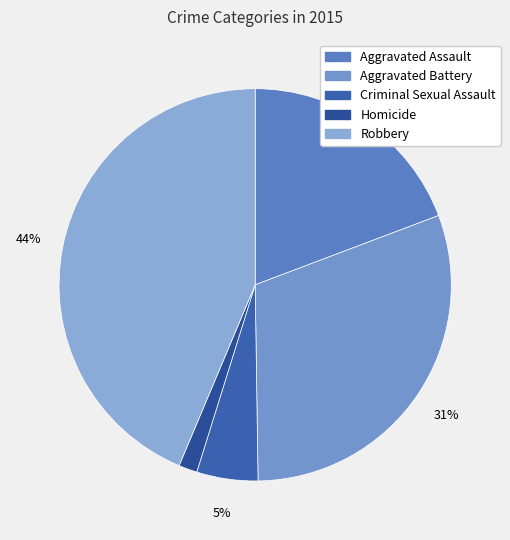

How many segments does this pie chart have?

5